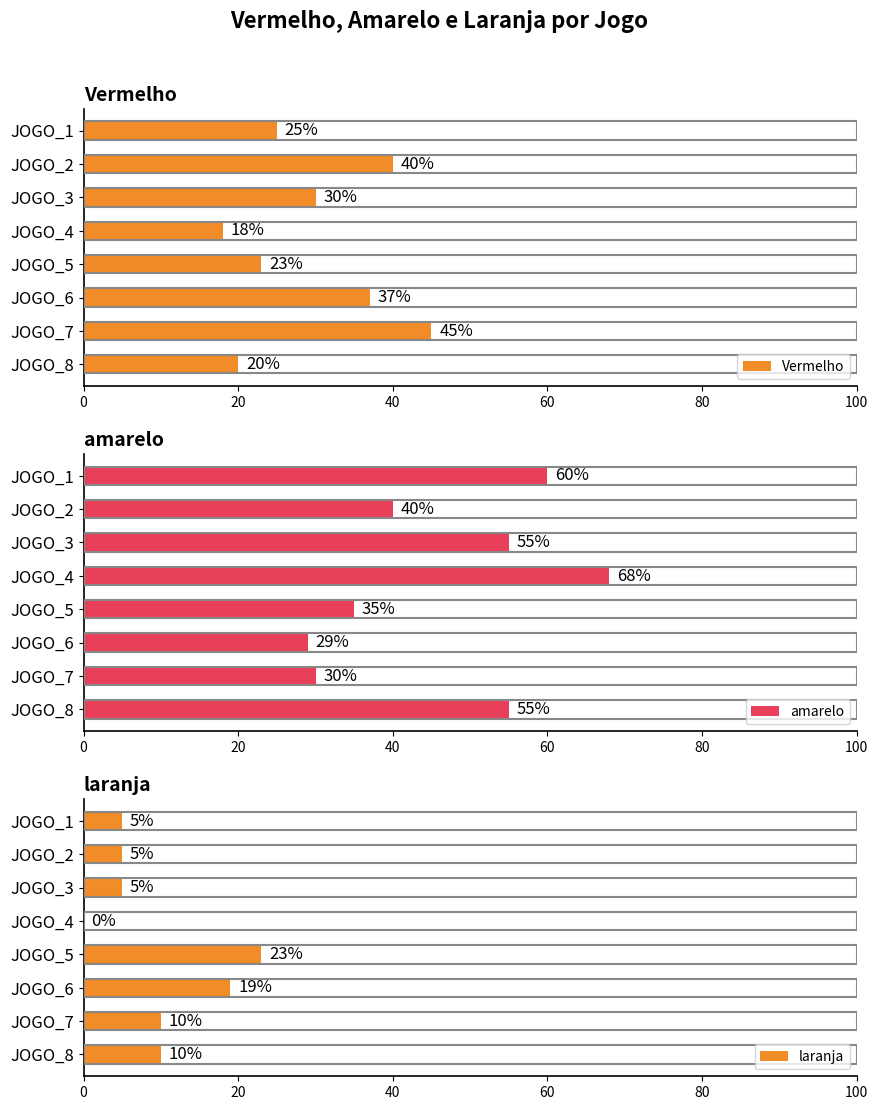

How many amarelo values are between 35 and 60?

5